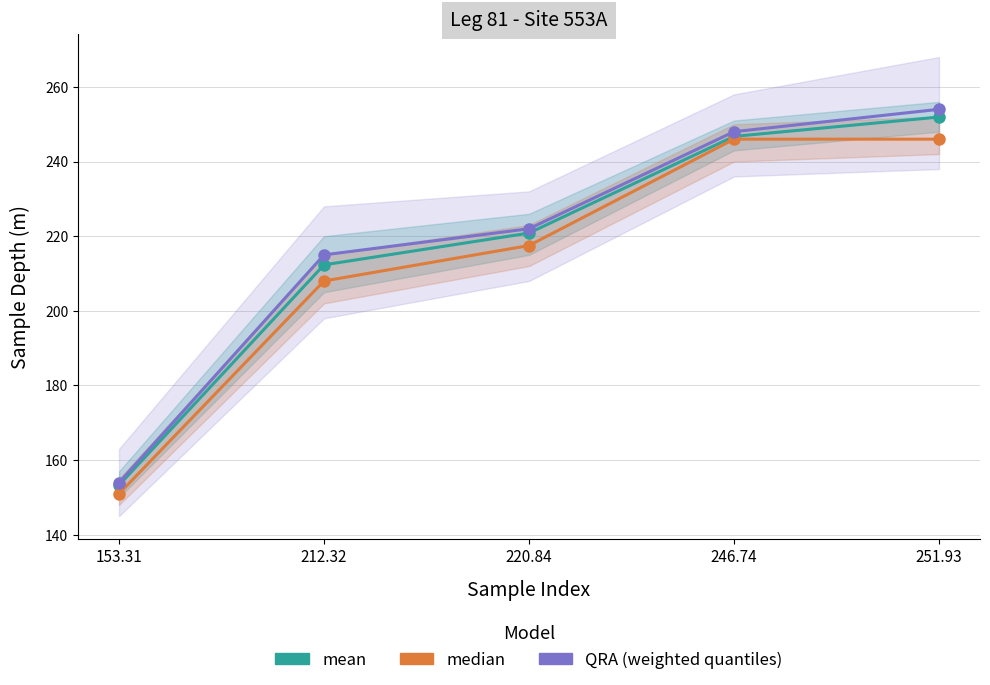

Is it true that QRA (weighted quantiles) equals 148.9 at 220.84?

False